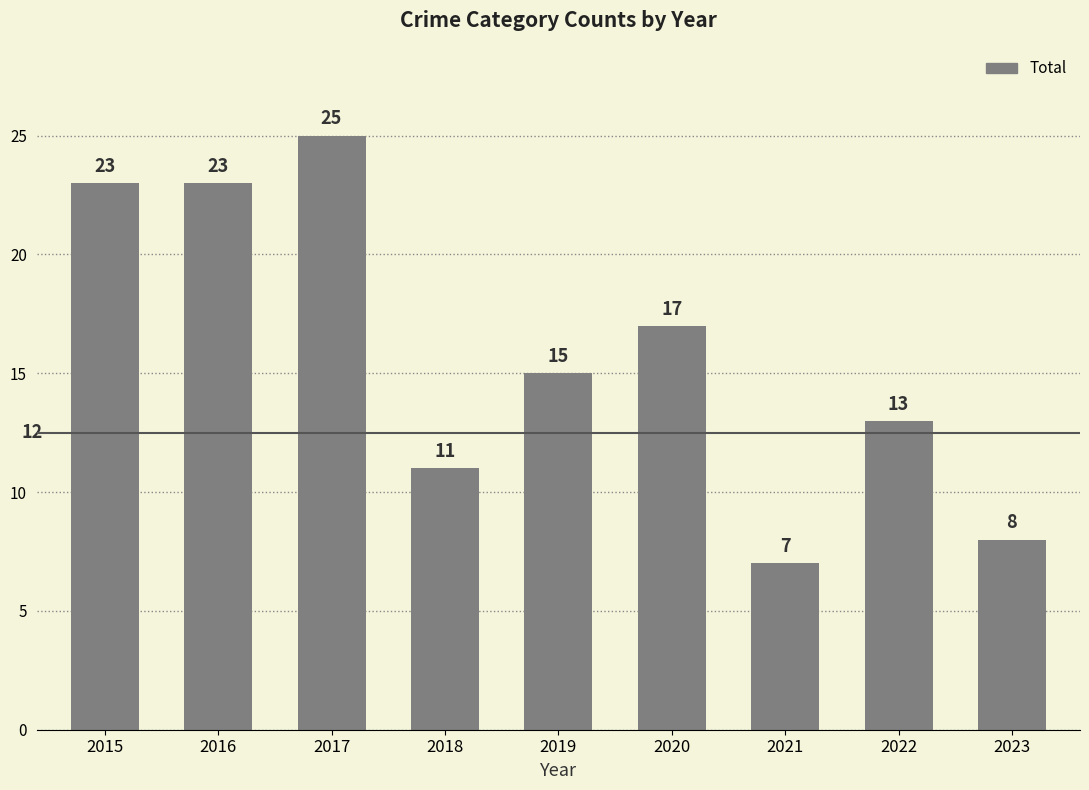

Count the values in the range 11 to 23.

6